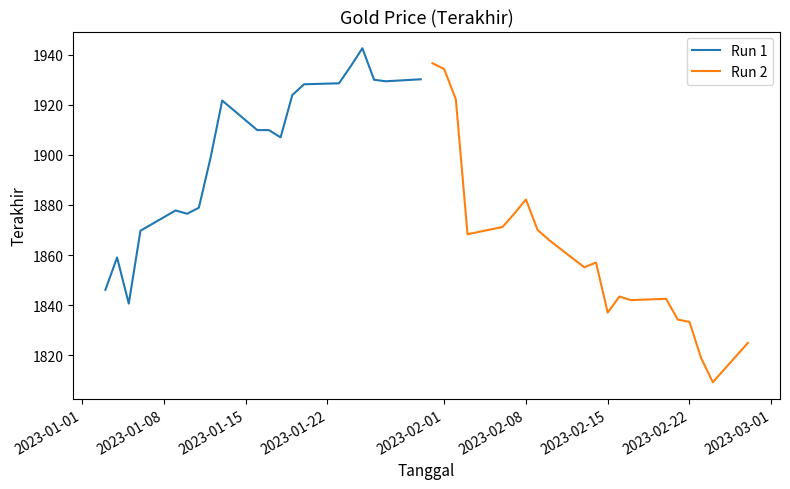

In Run 2, how many points are lower than both neighbors (excluding endpoints)?

5